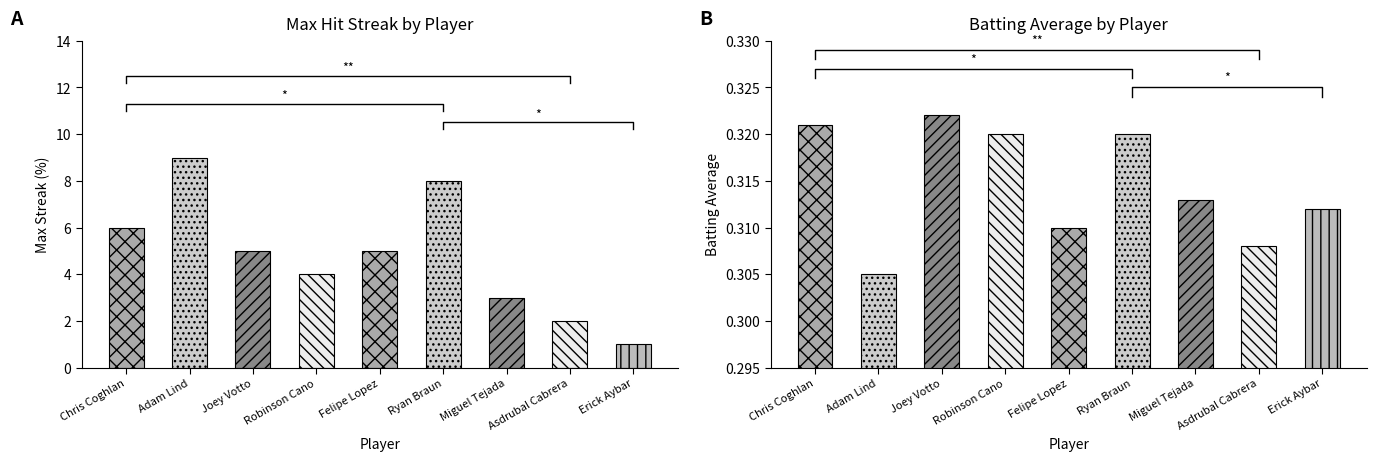

What is the value of the Max Streak bar at the 4th from the left?

4.0